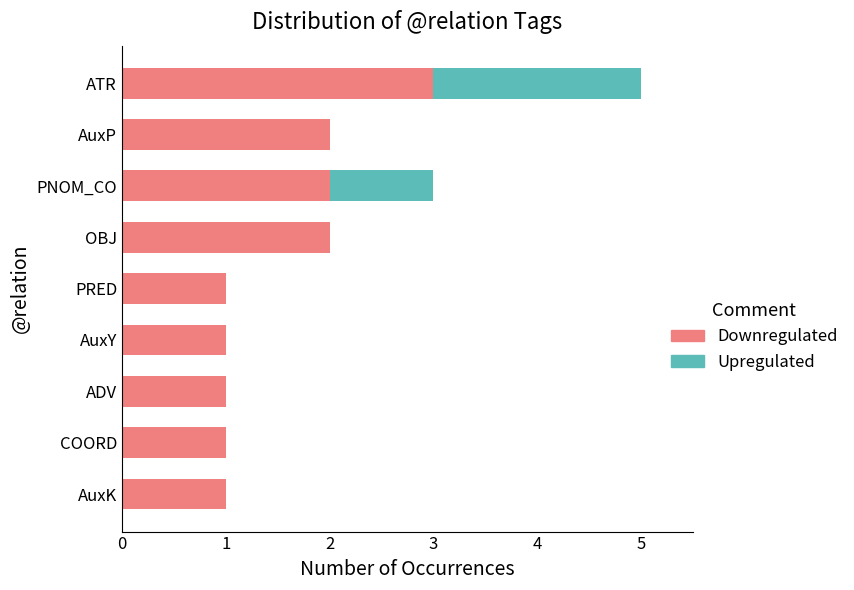

What is the highest value of the Downregulated series?

3